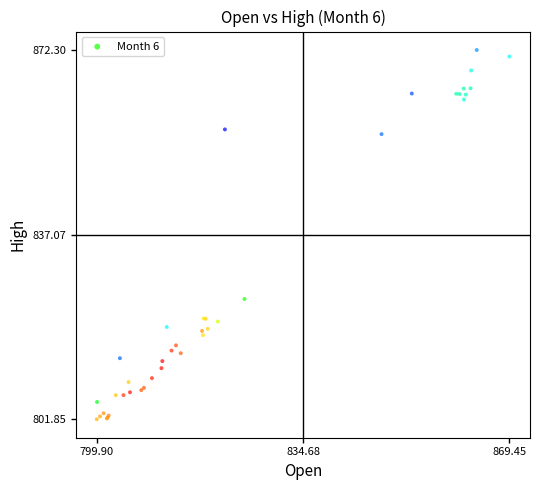

What Y value in the scatter plot is closest to 837?

824.8